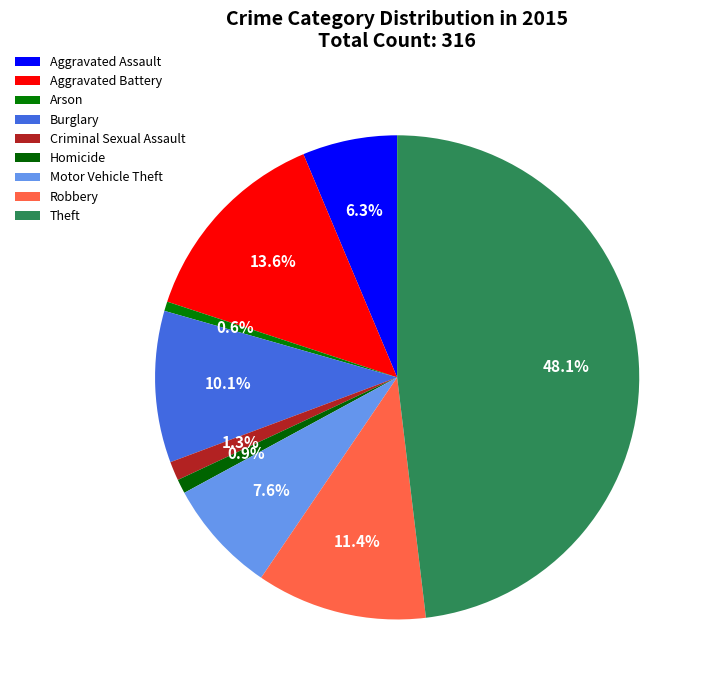

What is the largest slice in the pie chart?

Theft